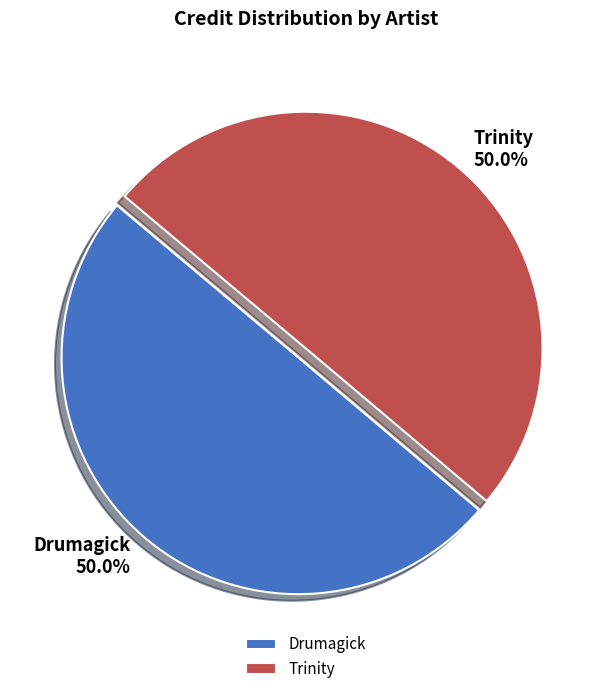

What portion of the pie excludes Drumagick?

50.0%